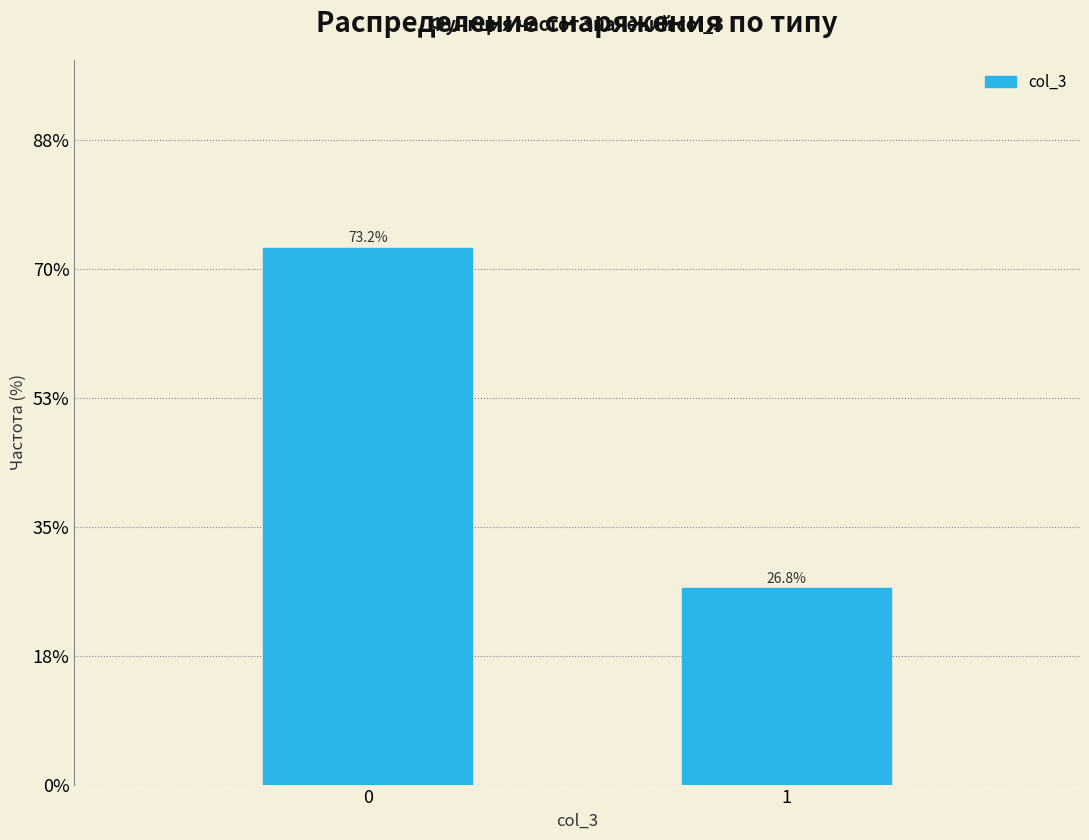

Reading right to left, extract all data points from this chart.

1=26.8	0=73.2